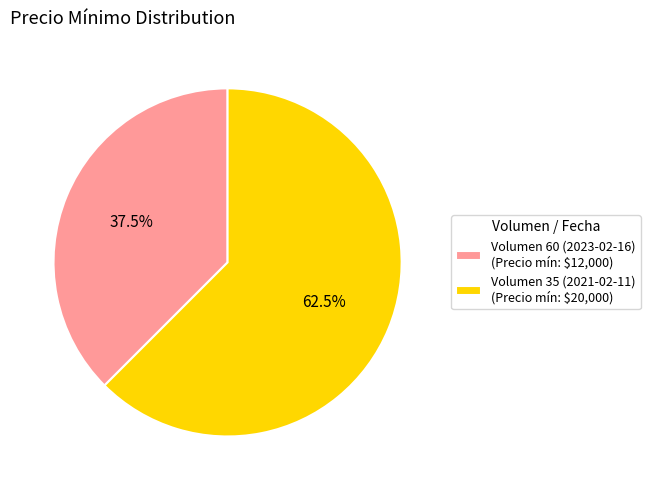

Count the number of slices in the pie.

2